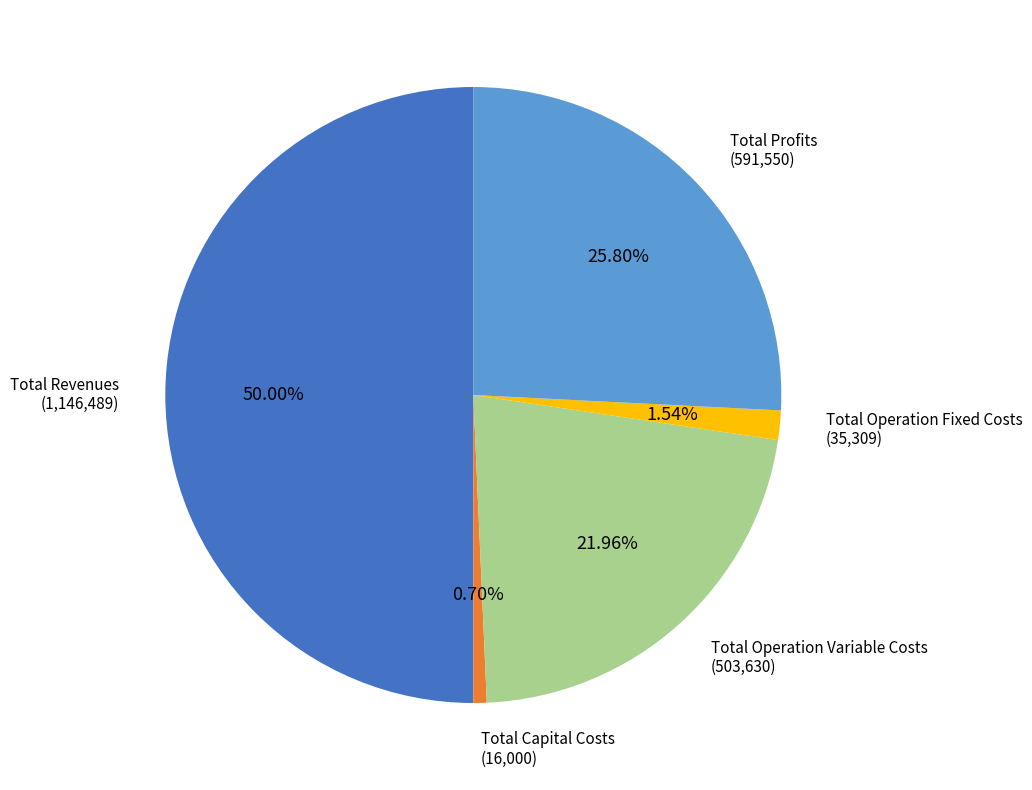

How many slices are in this pie chart?

5